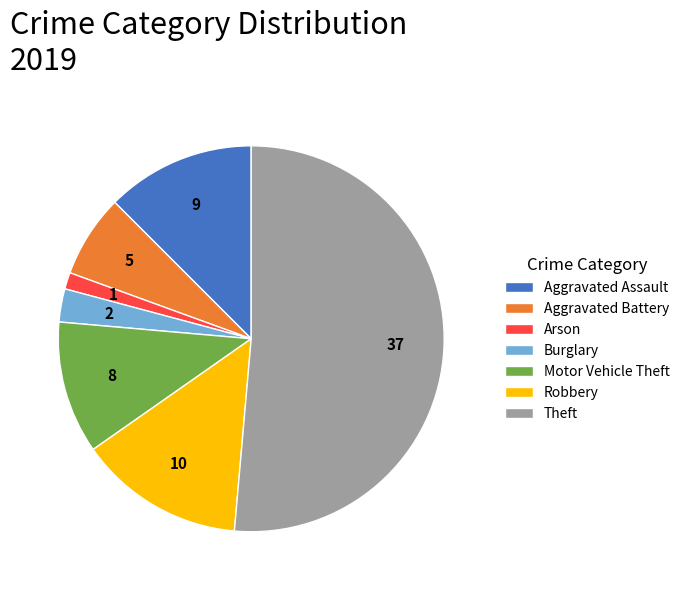

Is it true that Aggravated Battery is 1% of the pie?

False